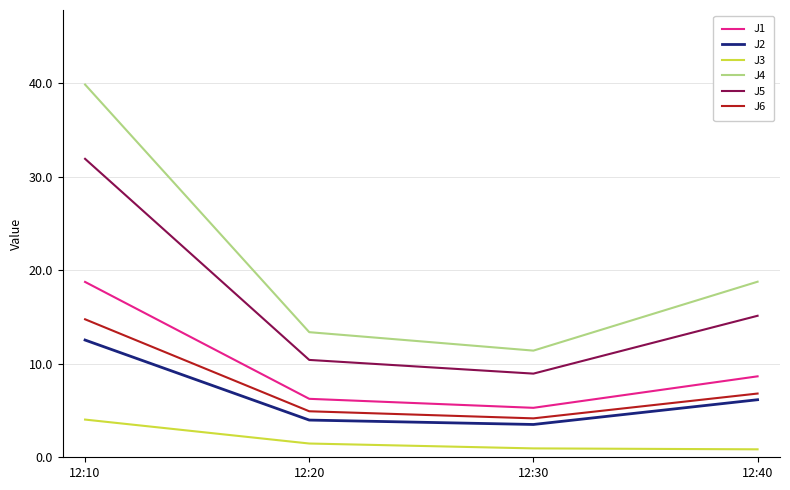

At which label does J4 reach its minimum?

12:30